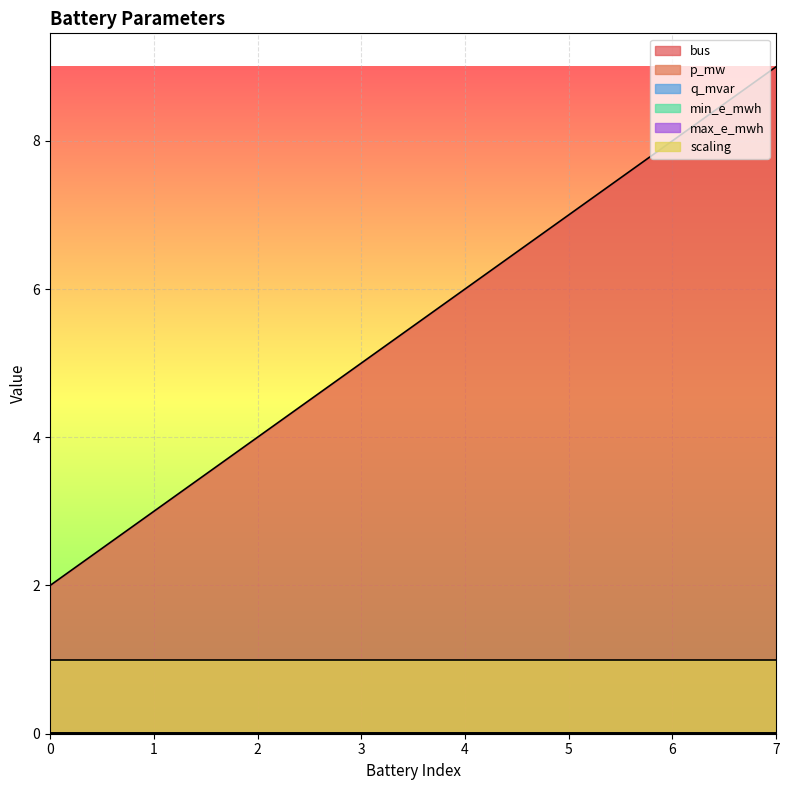

What are all the series names shown in the legend?

bus, p_mw, q_mvar, min_e_mwh, max_e_mwh, scaling